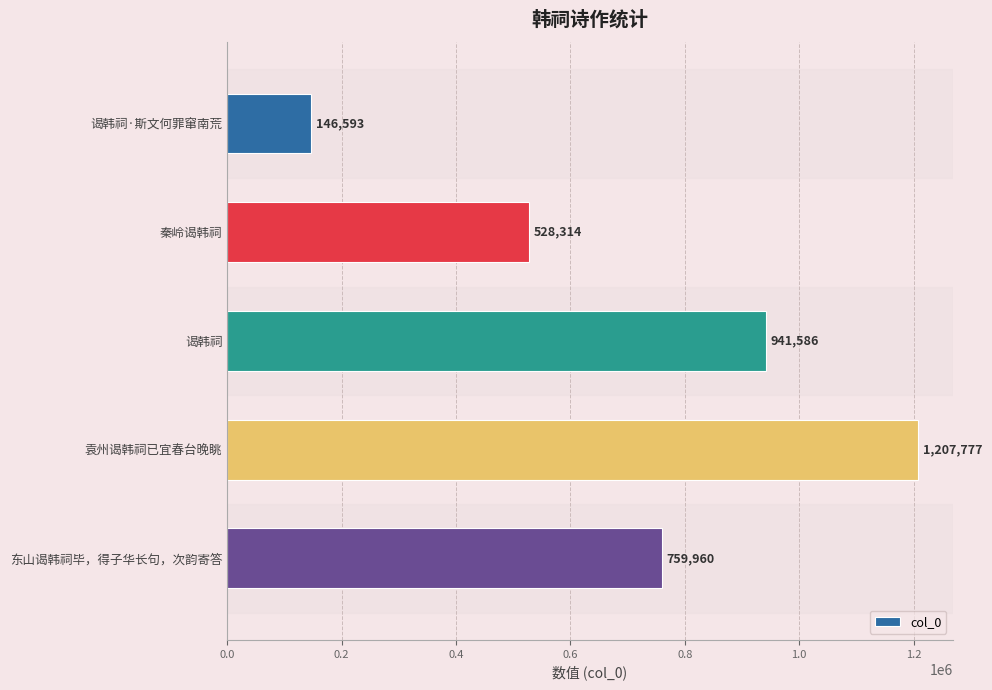

How many values are below 759960?

2